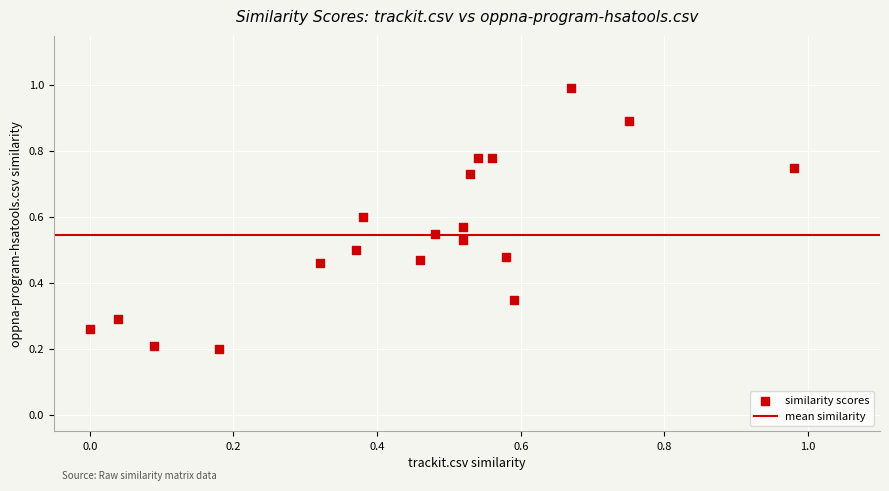

What is the range of X values (max minus min)?

1.0